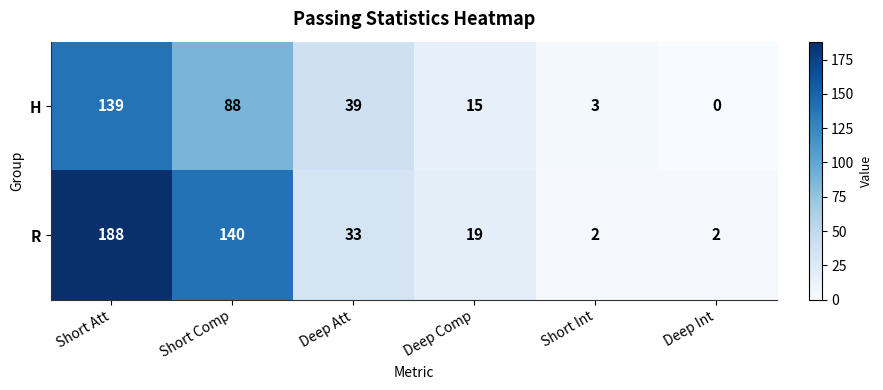

Reading left to right, what are all the values shown in this chart?

H: 139	88	39	15	3	0
R: 188	140	33	19	2	2